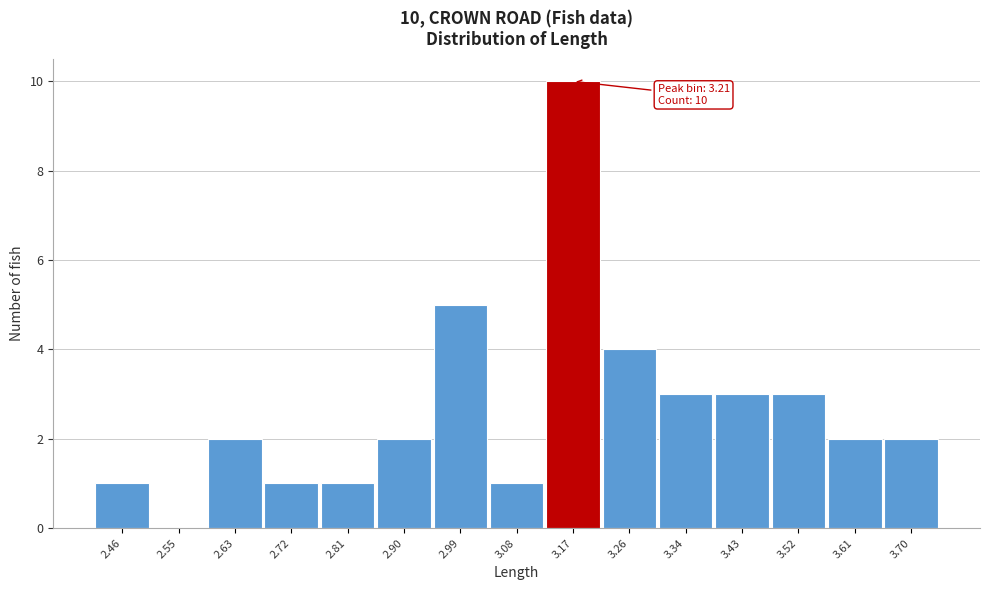

Reading left to right, list all the values displayed in this chart.

2.46=1	2.55=0	2.63=2	2.72=1	2.81=1	2.90=2	2.99=5	3.08=1	3.17=10	3.26=4	3.34=3	3.43=3	3.52=3	3.61=2	3.70=2